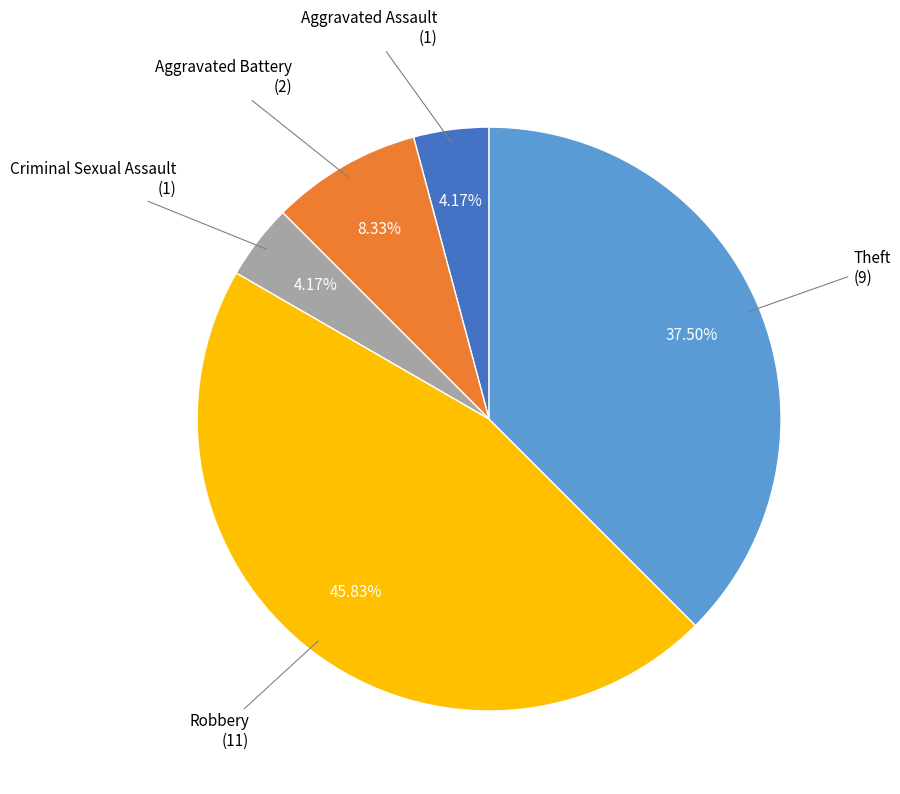

Is it true that Aggravated Battery is 22% of the pie?

False